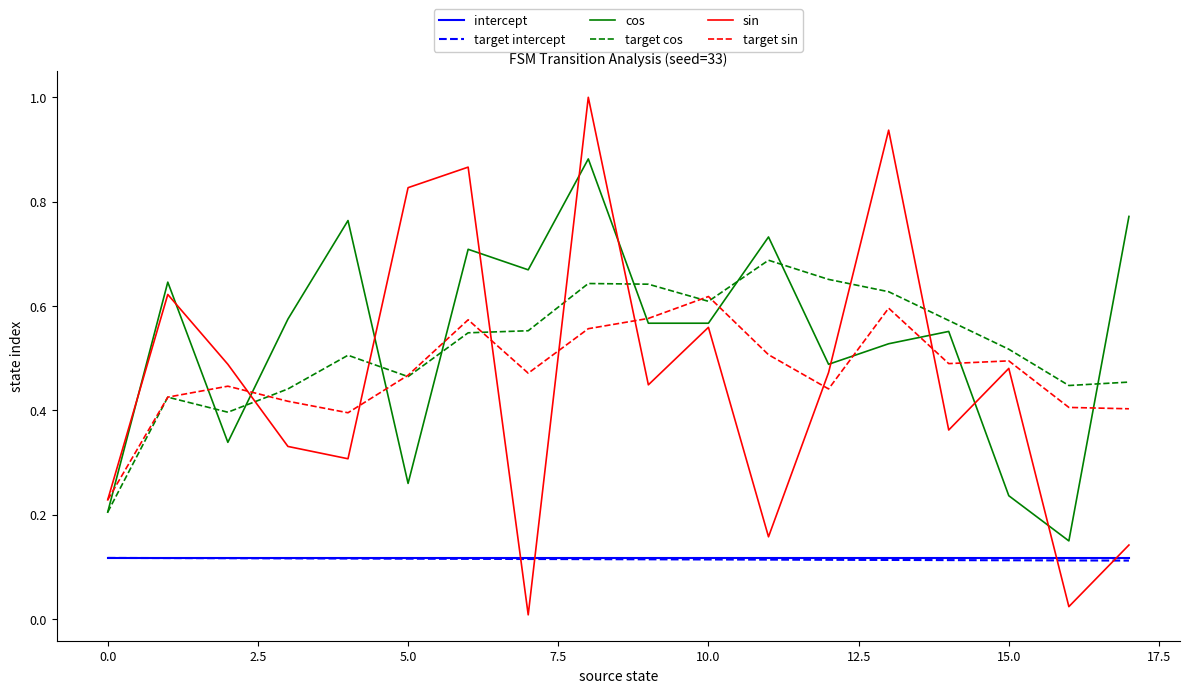

True or false: intercept and cos cross at least once.

False